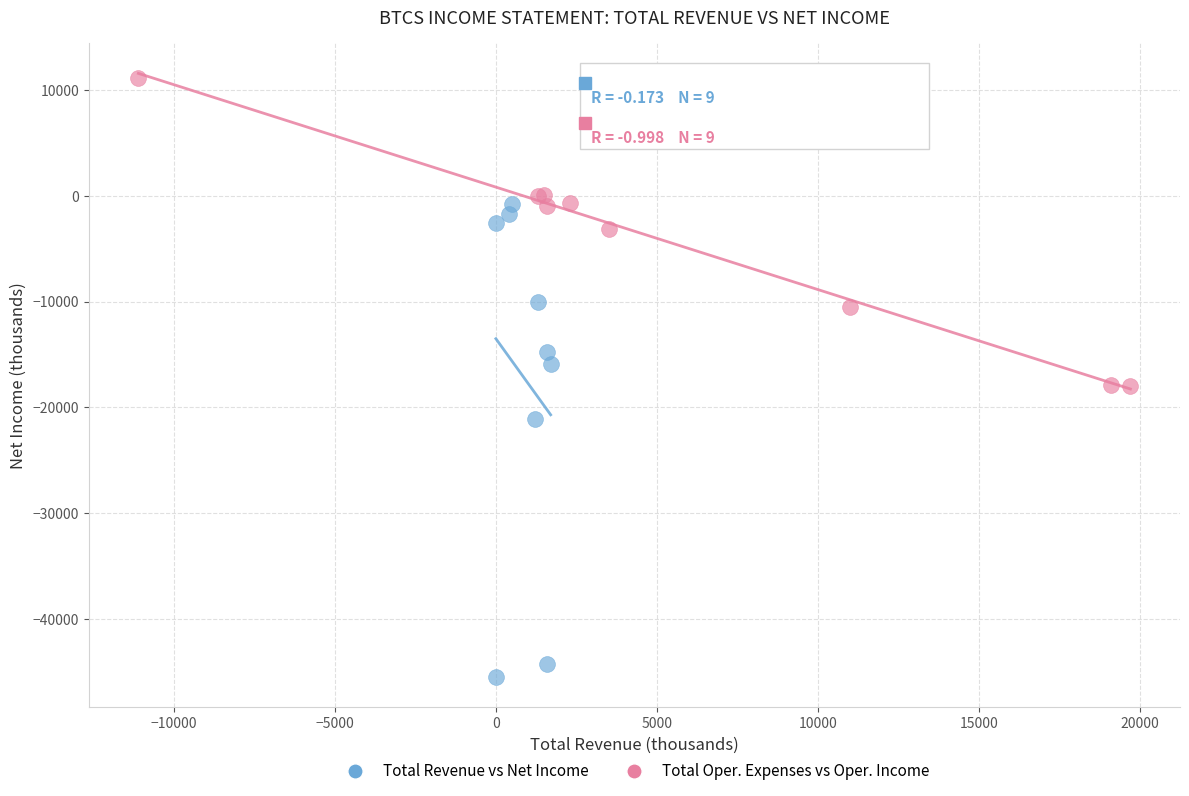

Which series has the widest spread of Y values?

Total Revenue vs Net Income